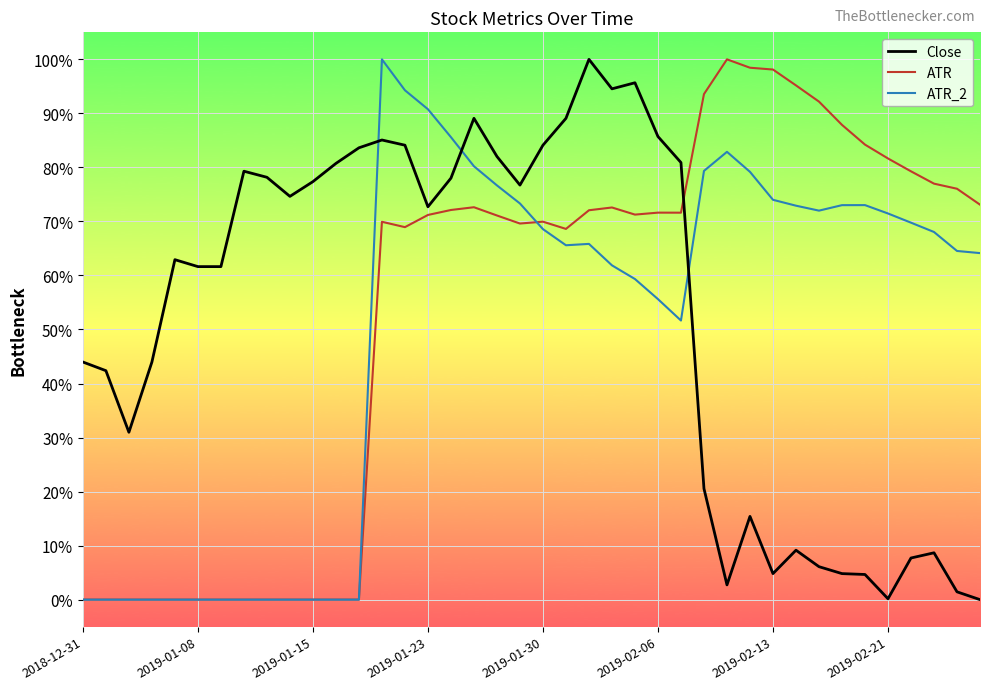

What is the difference between the second highest and second lowest values in the ATR series?

1.0